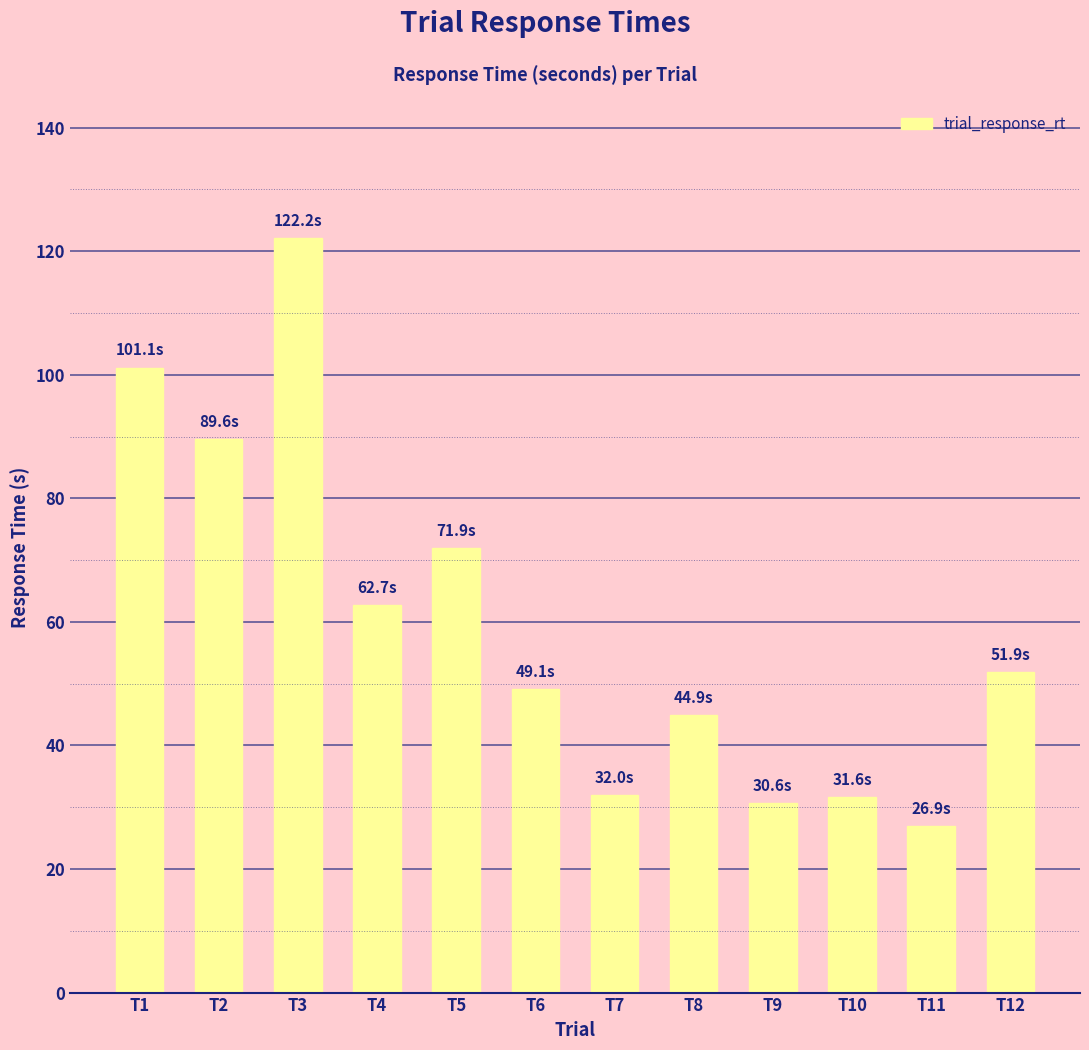

What is the sum of the values at T8 and T5?

116.8